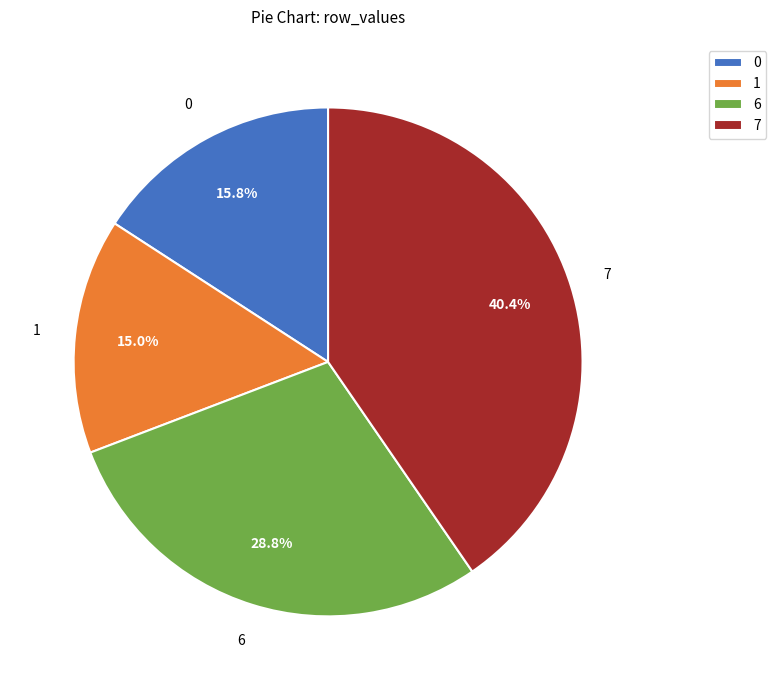

How much of the chart is everything except 1?

85.0%